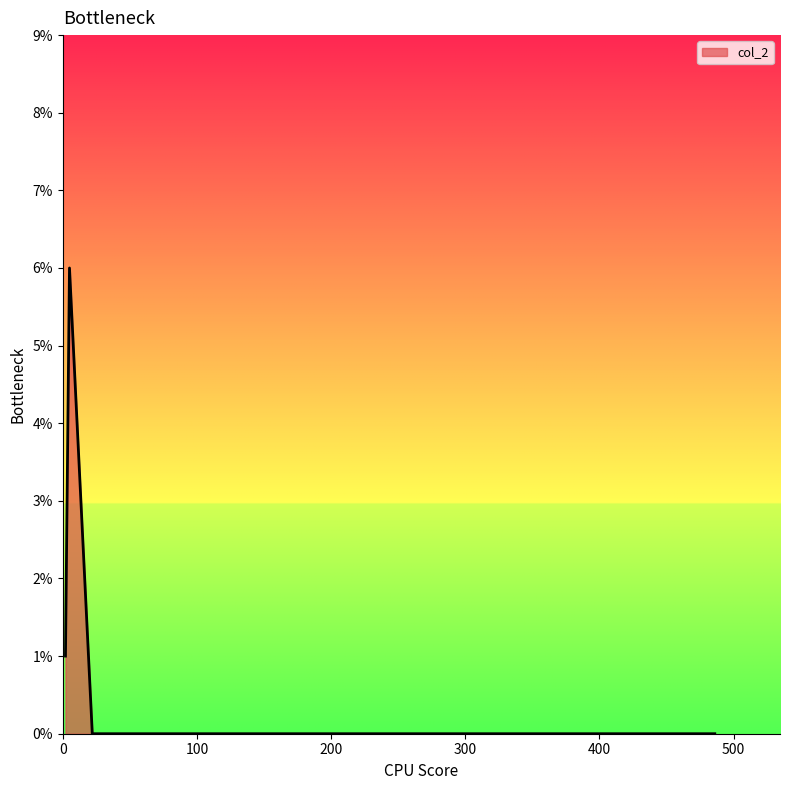

What is the label of the 16th point from the left?

486